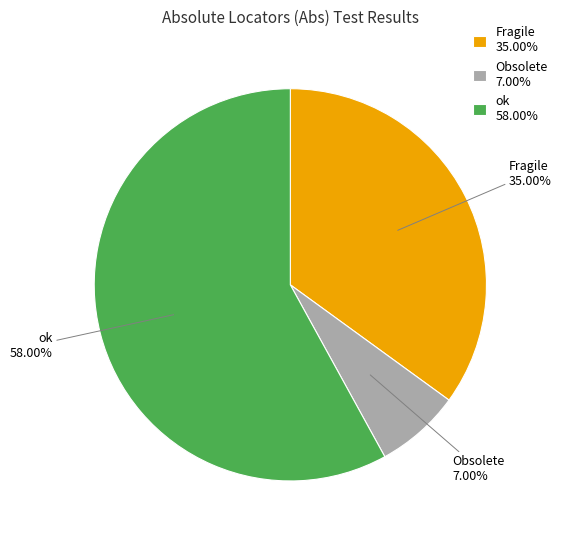

Which slice is the largest?

ok